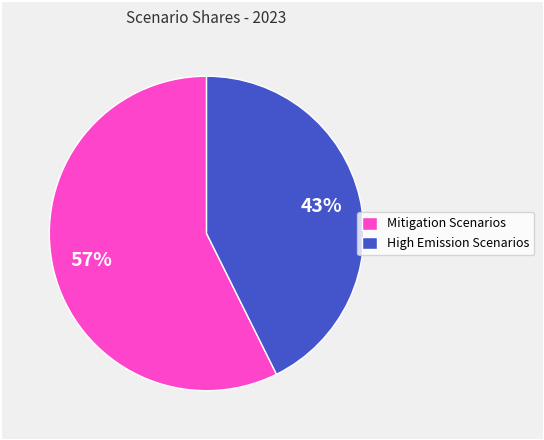

What is the ratio of the value at Mitigation Scenarios to the value at High Emission Scenarios?

1.3